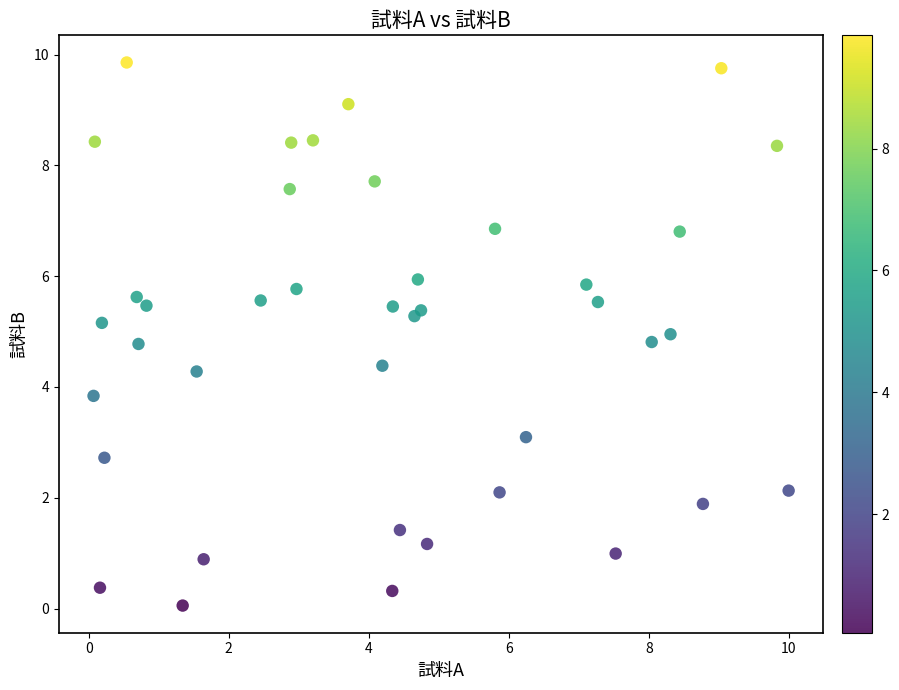

What Y value in the scatter plot is closest to 4?

3.8